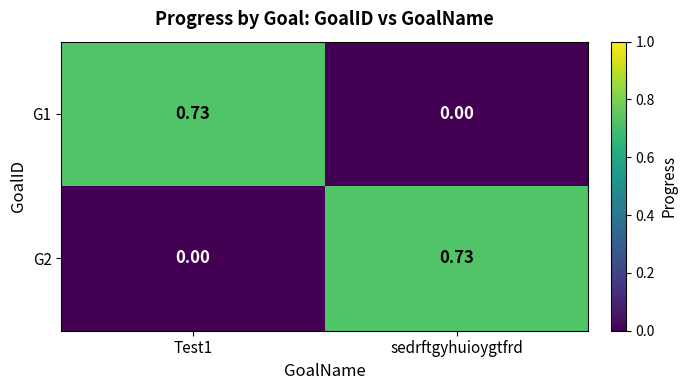

Is the value of G1 at Test1 greater than the value of G2 at Test1?

Yes